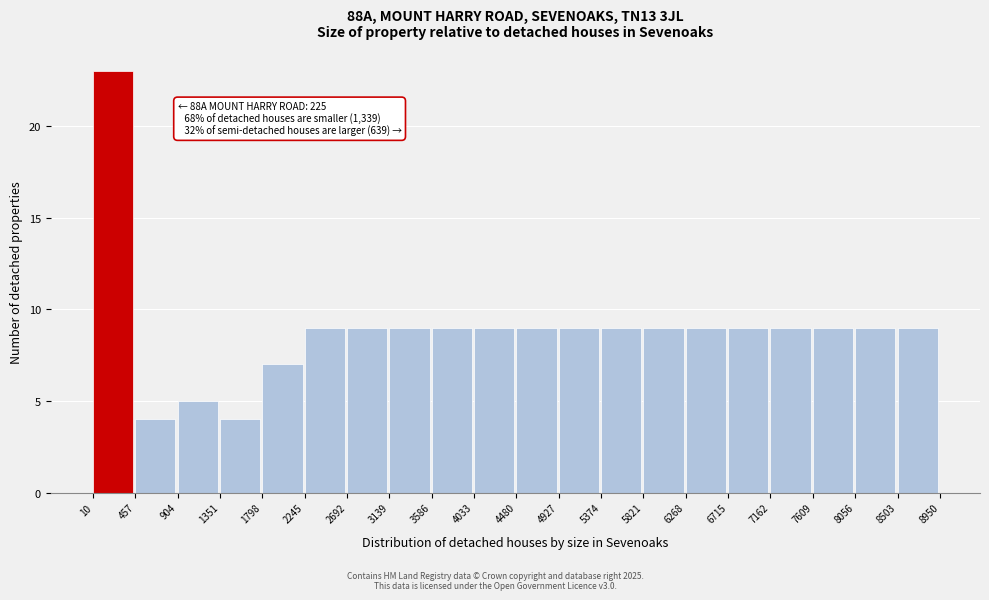

Over which range of the x-axis is the bar tallest?

10 to 457